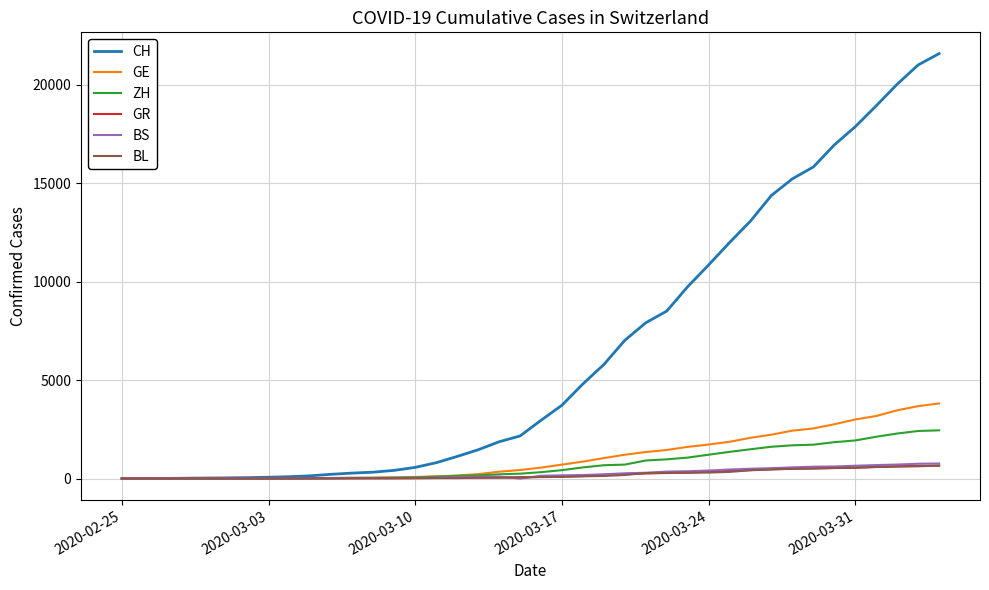

What is the greatest value displayed?

21583